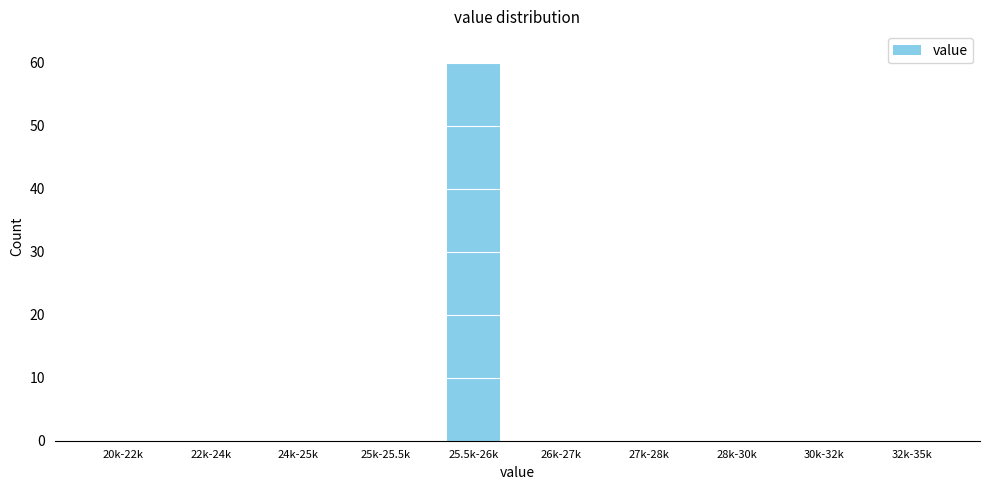

Reading left to right, transcribe all the data shown in this chart.

20k-22k=0	22k-24k=0	24k-25k=0	25k-25.5k=0	25.5k-26k=60	26k-27k=0	27k-28k=0	28k-30k=0	30k-32k=0	32k-35k=0